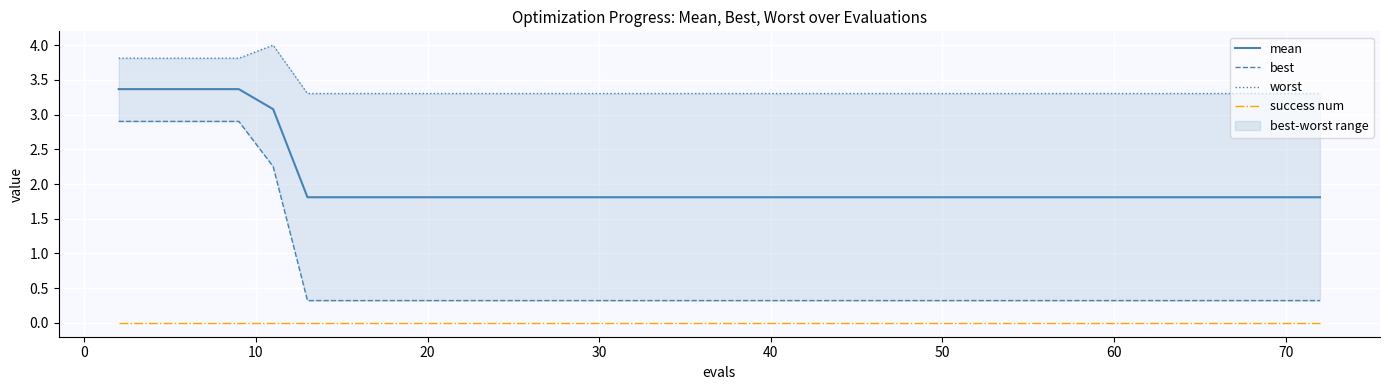

True or false: best has more than 0 points higher than both neighbors.

False